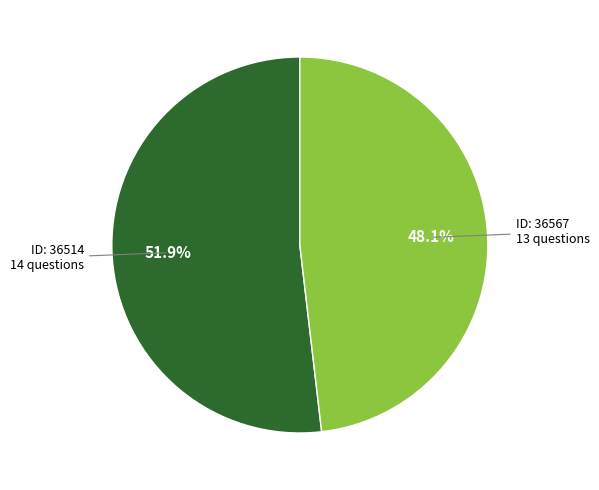

Is there any slice that represents more than half of the pie?

Yes